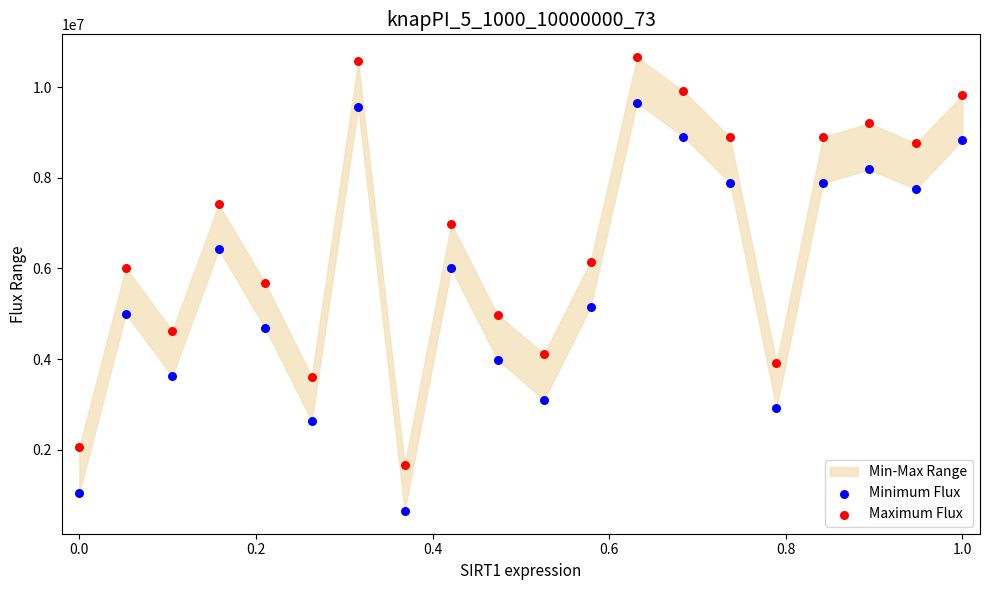

Which series reaches the maximum Y coordinate?

Maximum Flux